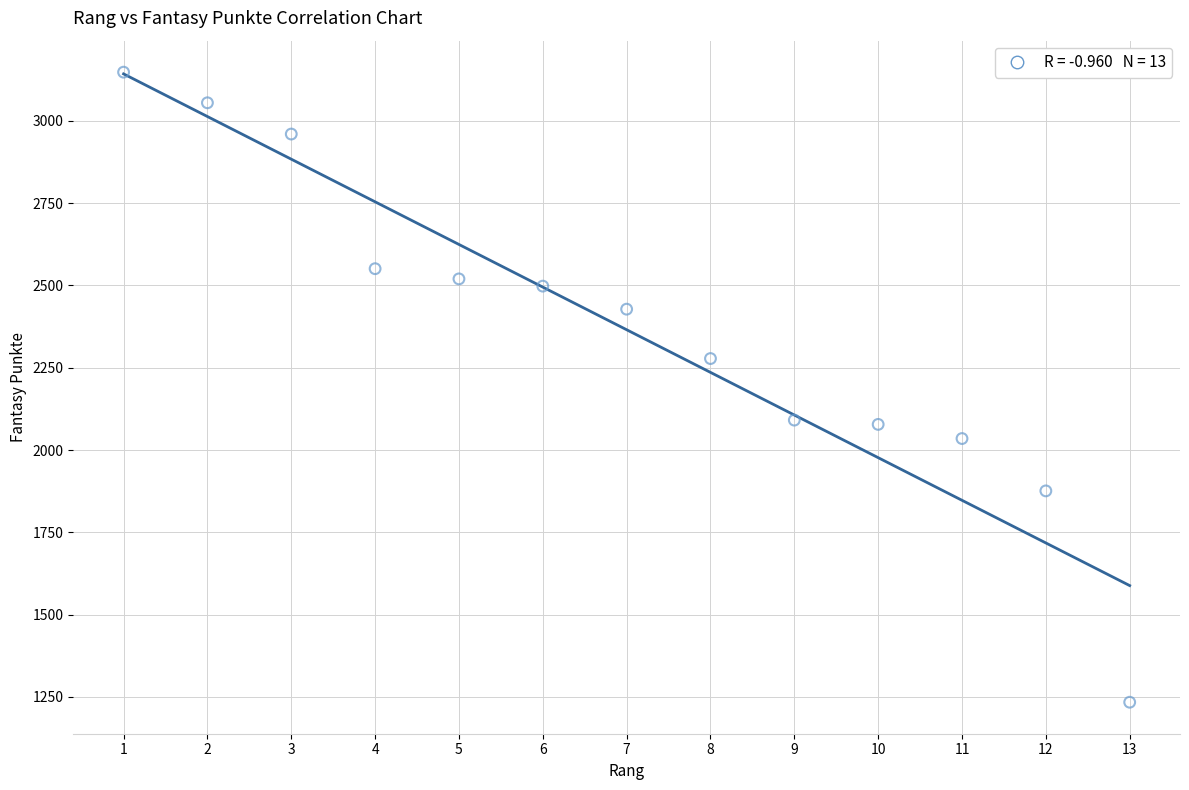

What is the range of Y values (max minus min)?

1914